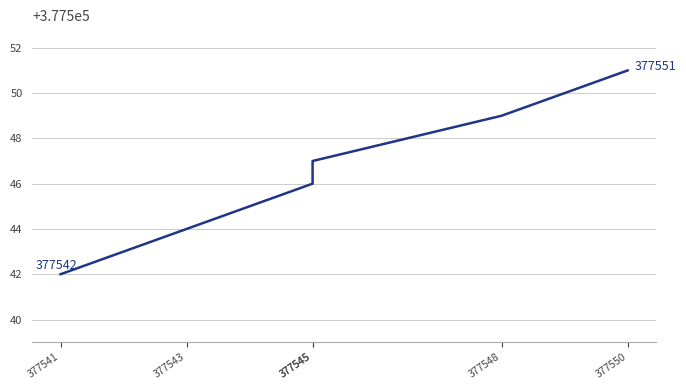

What is the average value?

377546